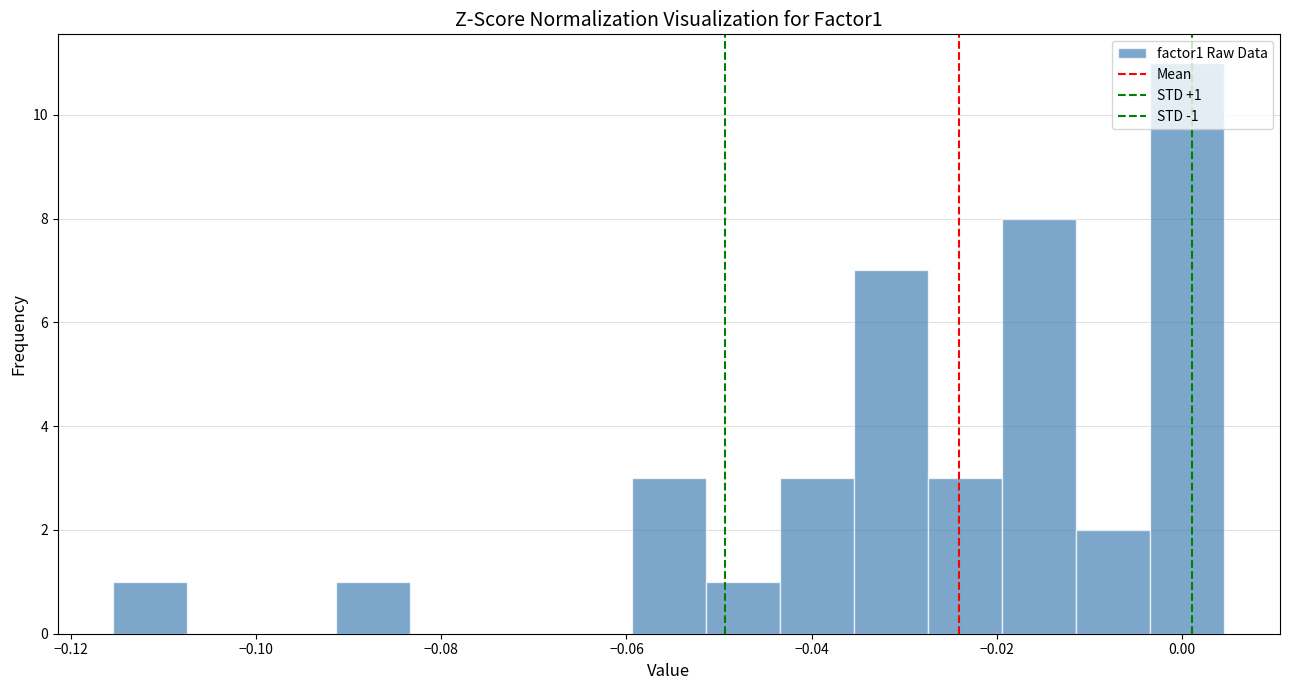

Over which range of the x-axis is the bar tallest?

-0.004 to 0.004